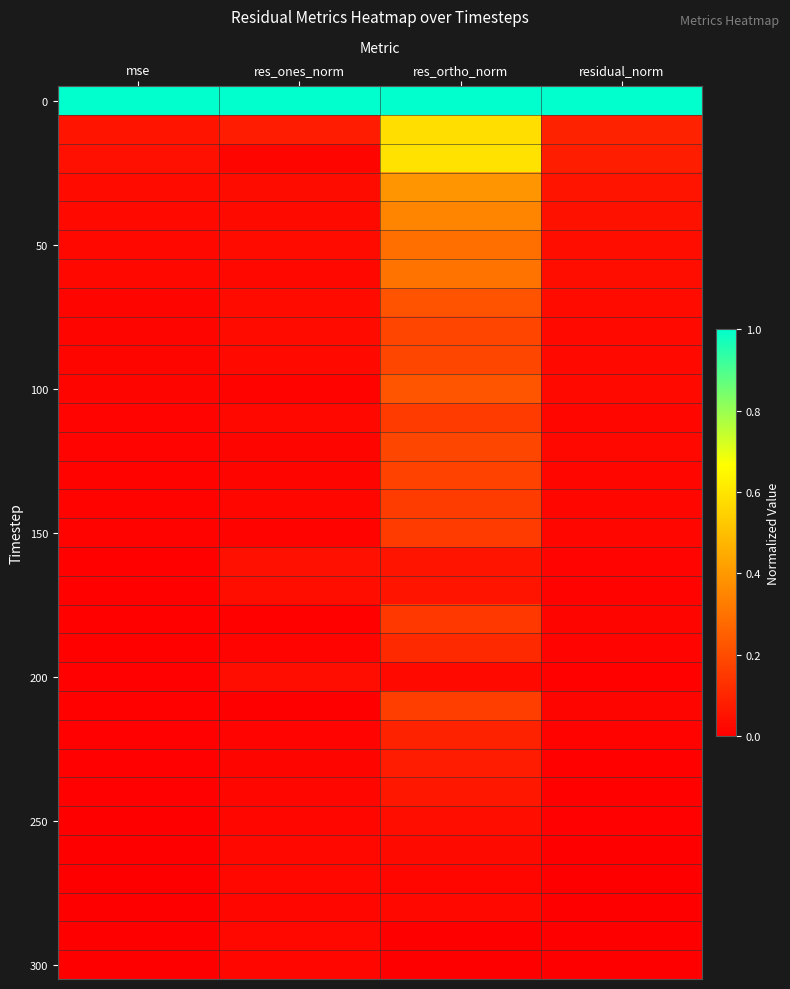

Which label corresponds to the largest value in the chart?

mse